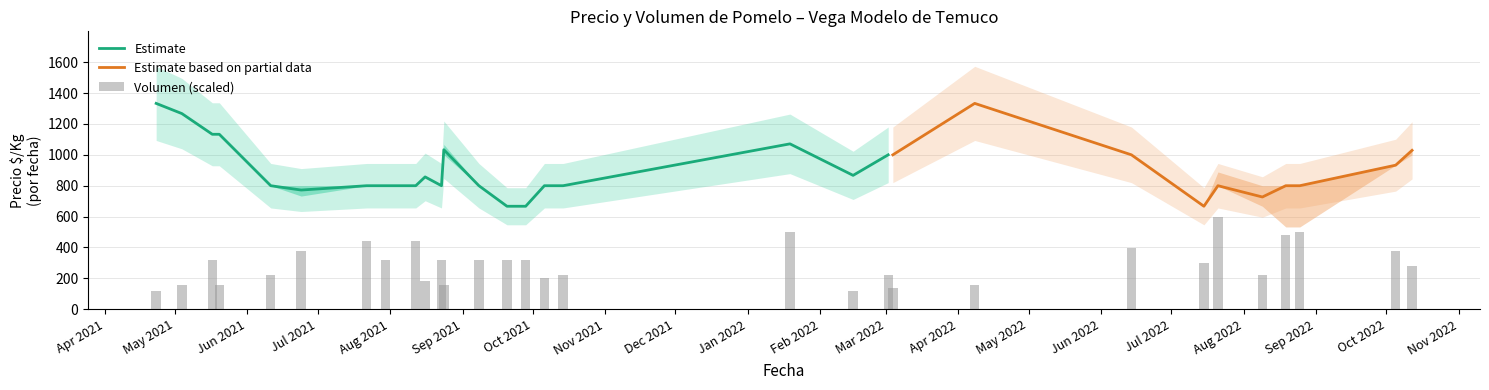

The value of Precio promedio at 22 is 1333. True or false?

True